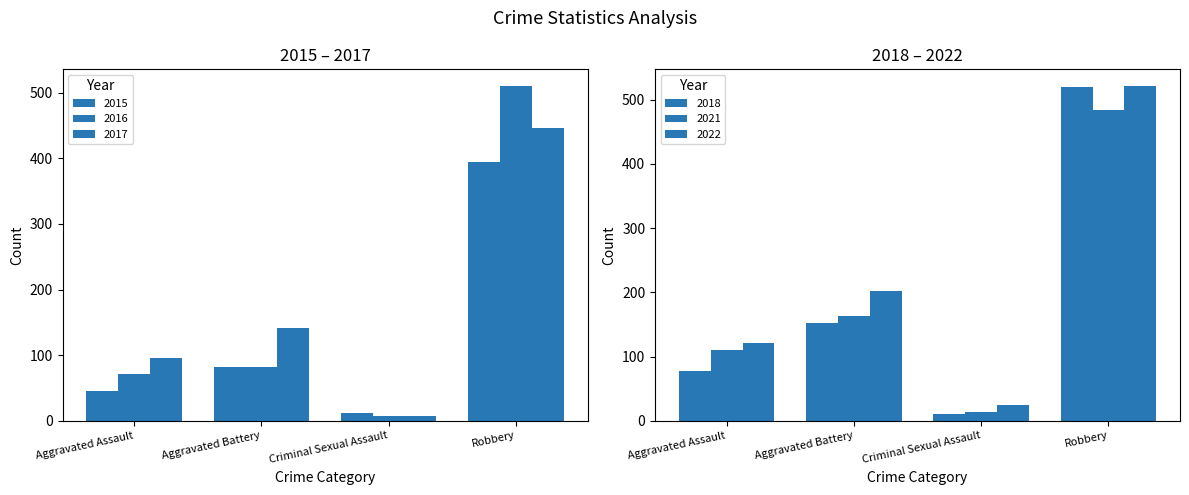

At which category does the chart reach its minimum across all series?

Criminal Sexual Assault